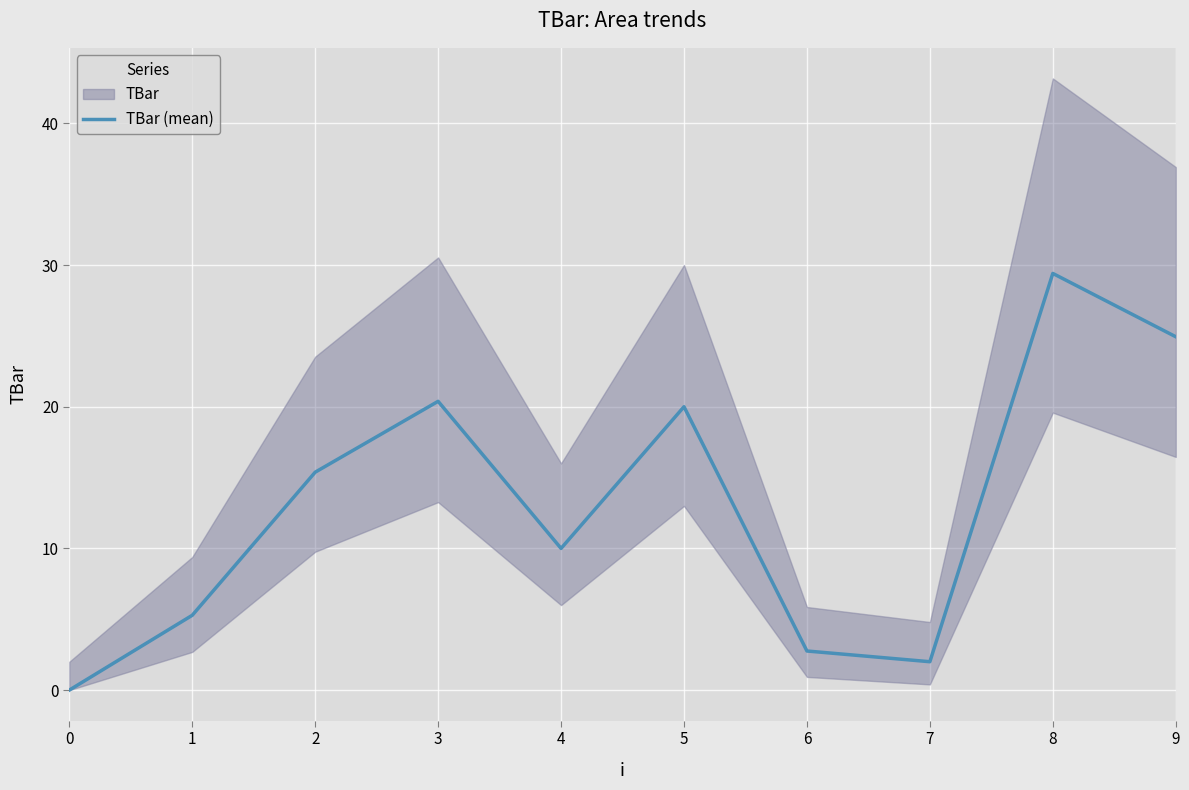

List the labels in order of value, smallest first.

0, 7, 6, 1, 4, 2, 5, 3, 9, 8